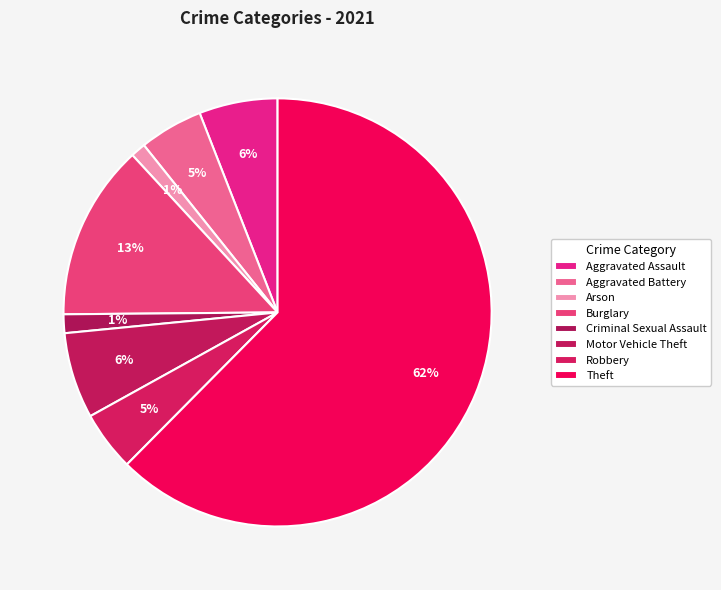

Count the number of slices in the pie.

8